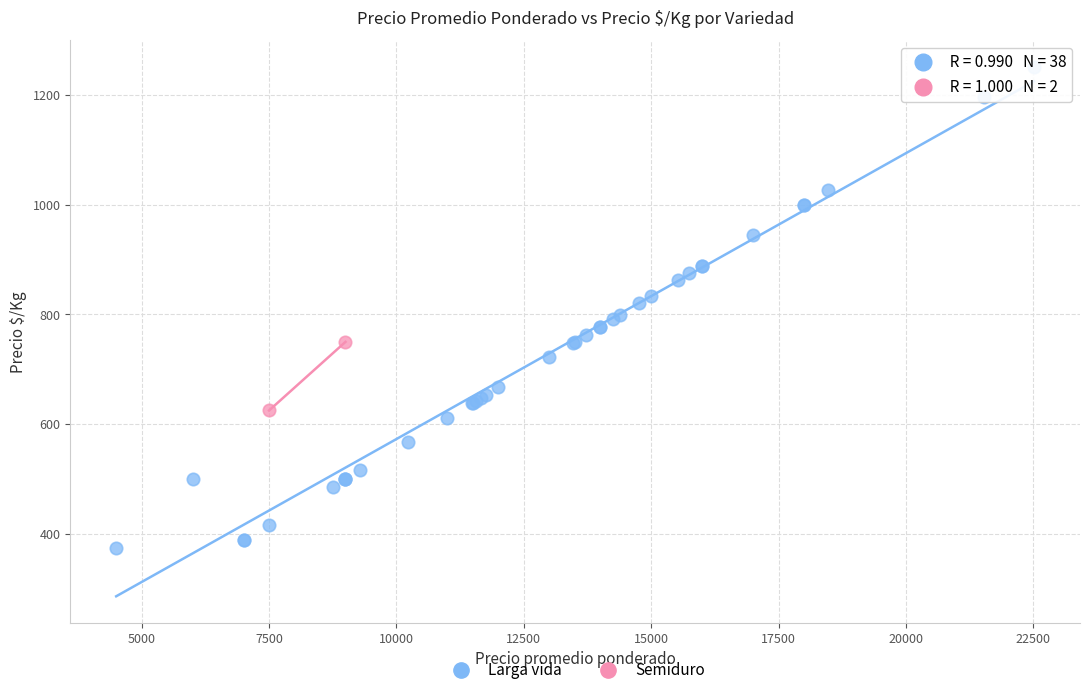

What are all the series names shown in the legend?

Larga vida, Semiduro